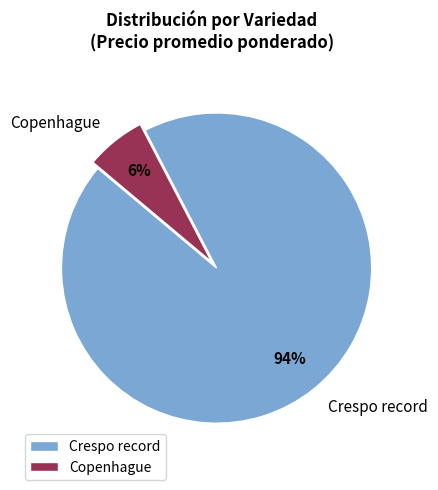

Which has a higher value, Crespo record or Copenhague?

Crespo record